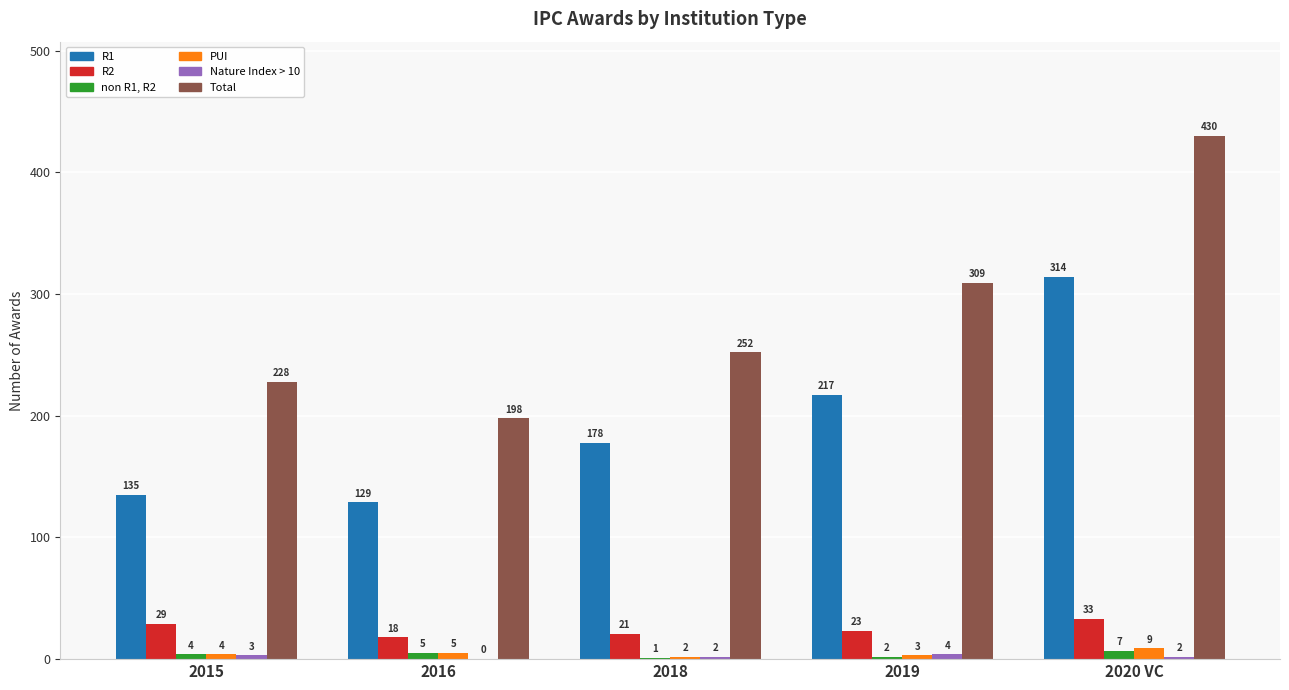

The PUI series shows 5 at 2016. True or false?

True